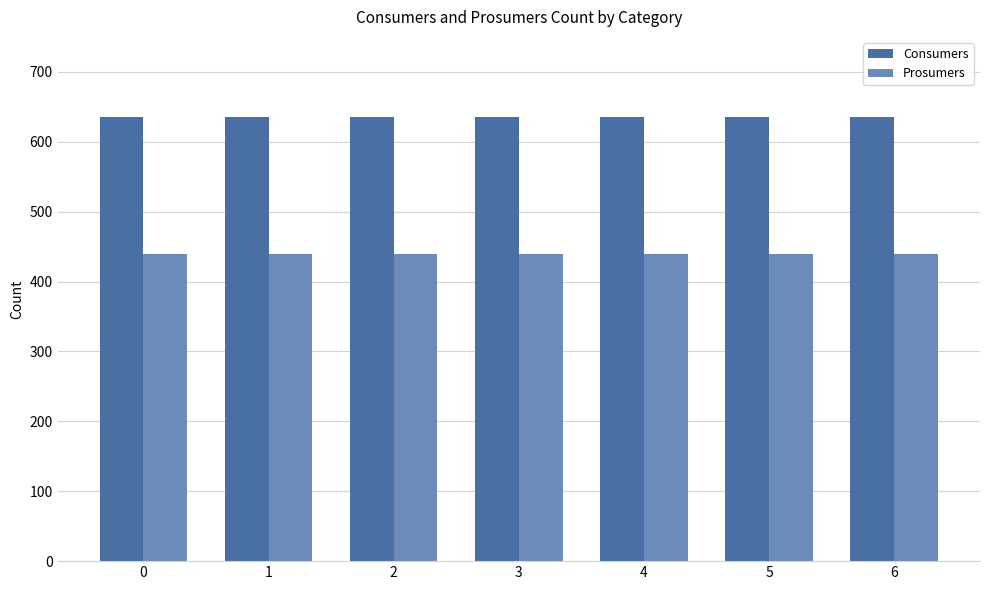

What is the spread (max minus min) of values at 1?

195